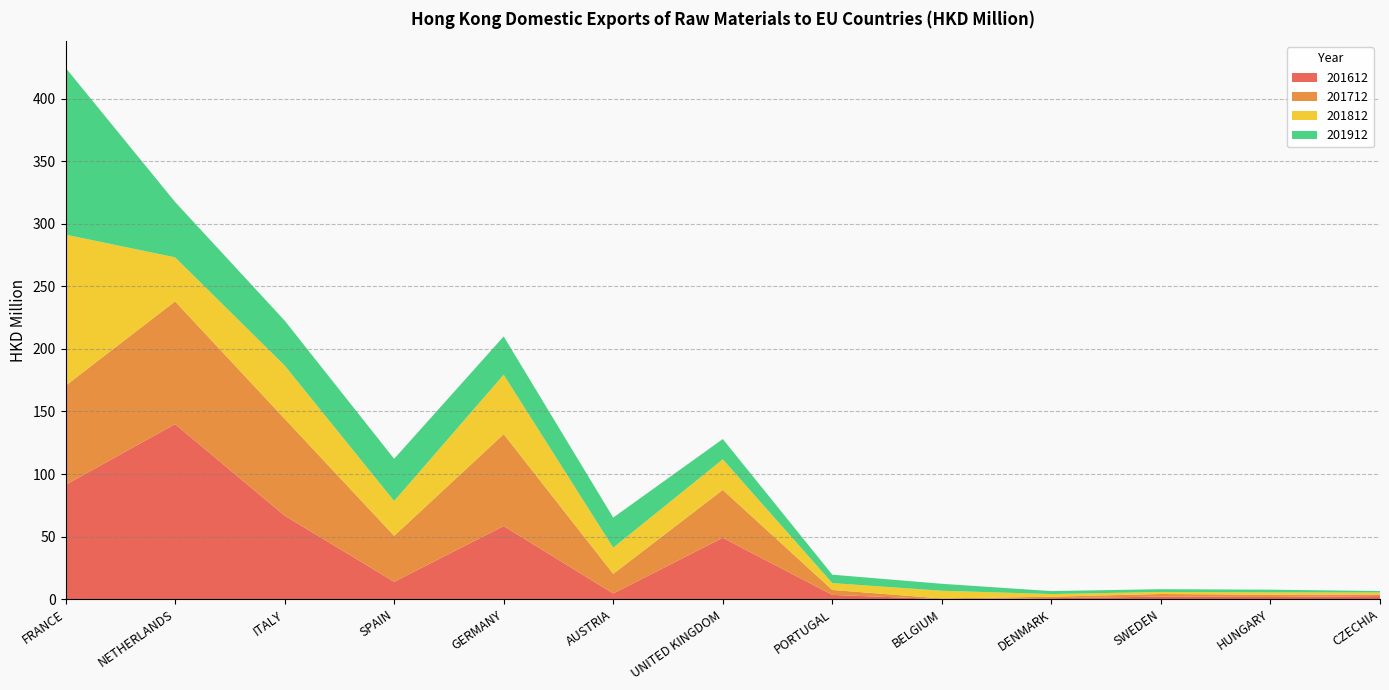

Reading left to right, extract all data points from this chart.

201612: 91.3	139.9	66.8	13.9	58.4	4.6	49.0	3.4	0.0	0.8	2.0	1.7	2.5
201712: 79.2	98.1	77.4	36.7	73.4	15.7	38.3	4.0	0.5	1.2	2.1	1.8	1.3
201812: 120.7	35.2	42.5	27.8	47.5	20.9	24.4	5.5	6.1	2.1	1.6	1.9	1.5
201912: 133.3	44.3	35.9	33.7	30.6	24.1	16.2	6.7	5.6	2.4	2.3	2.2	1.2